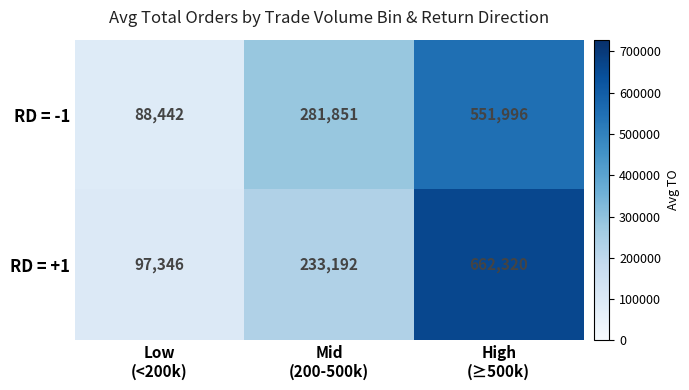

How many RD = -1 values are between 88442 and 551996?

3